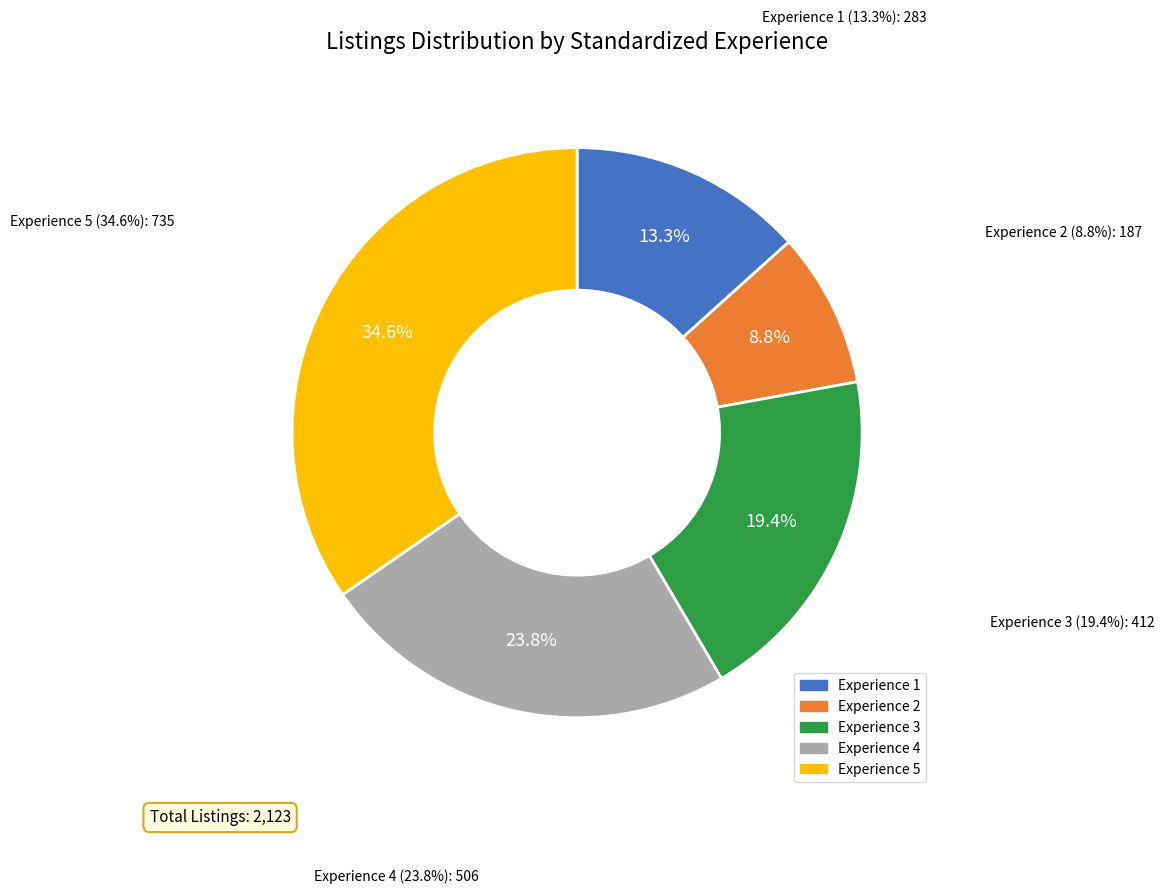

What is the largest slice in the pie chart?

5